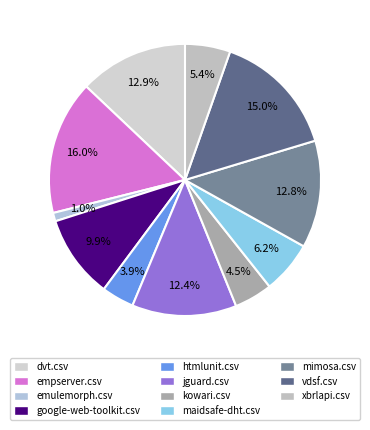

Count the number of slices in the pie.

11